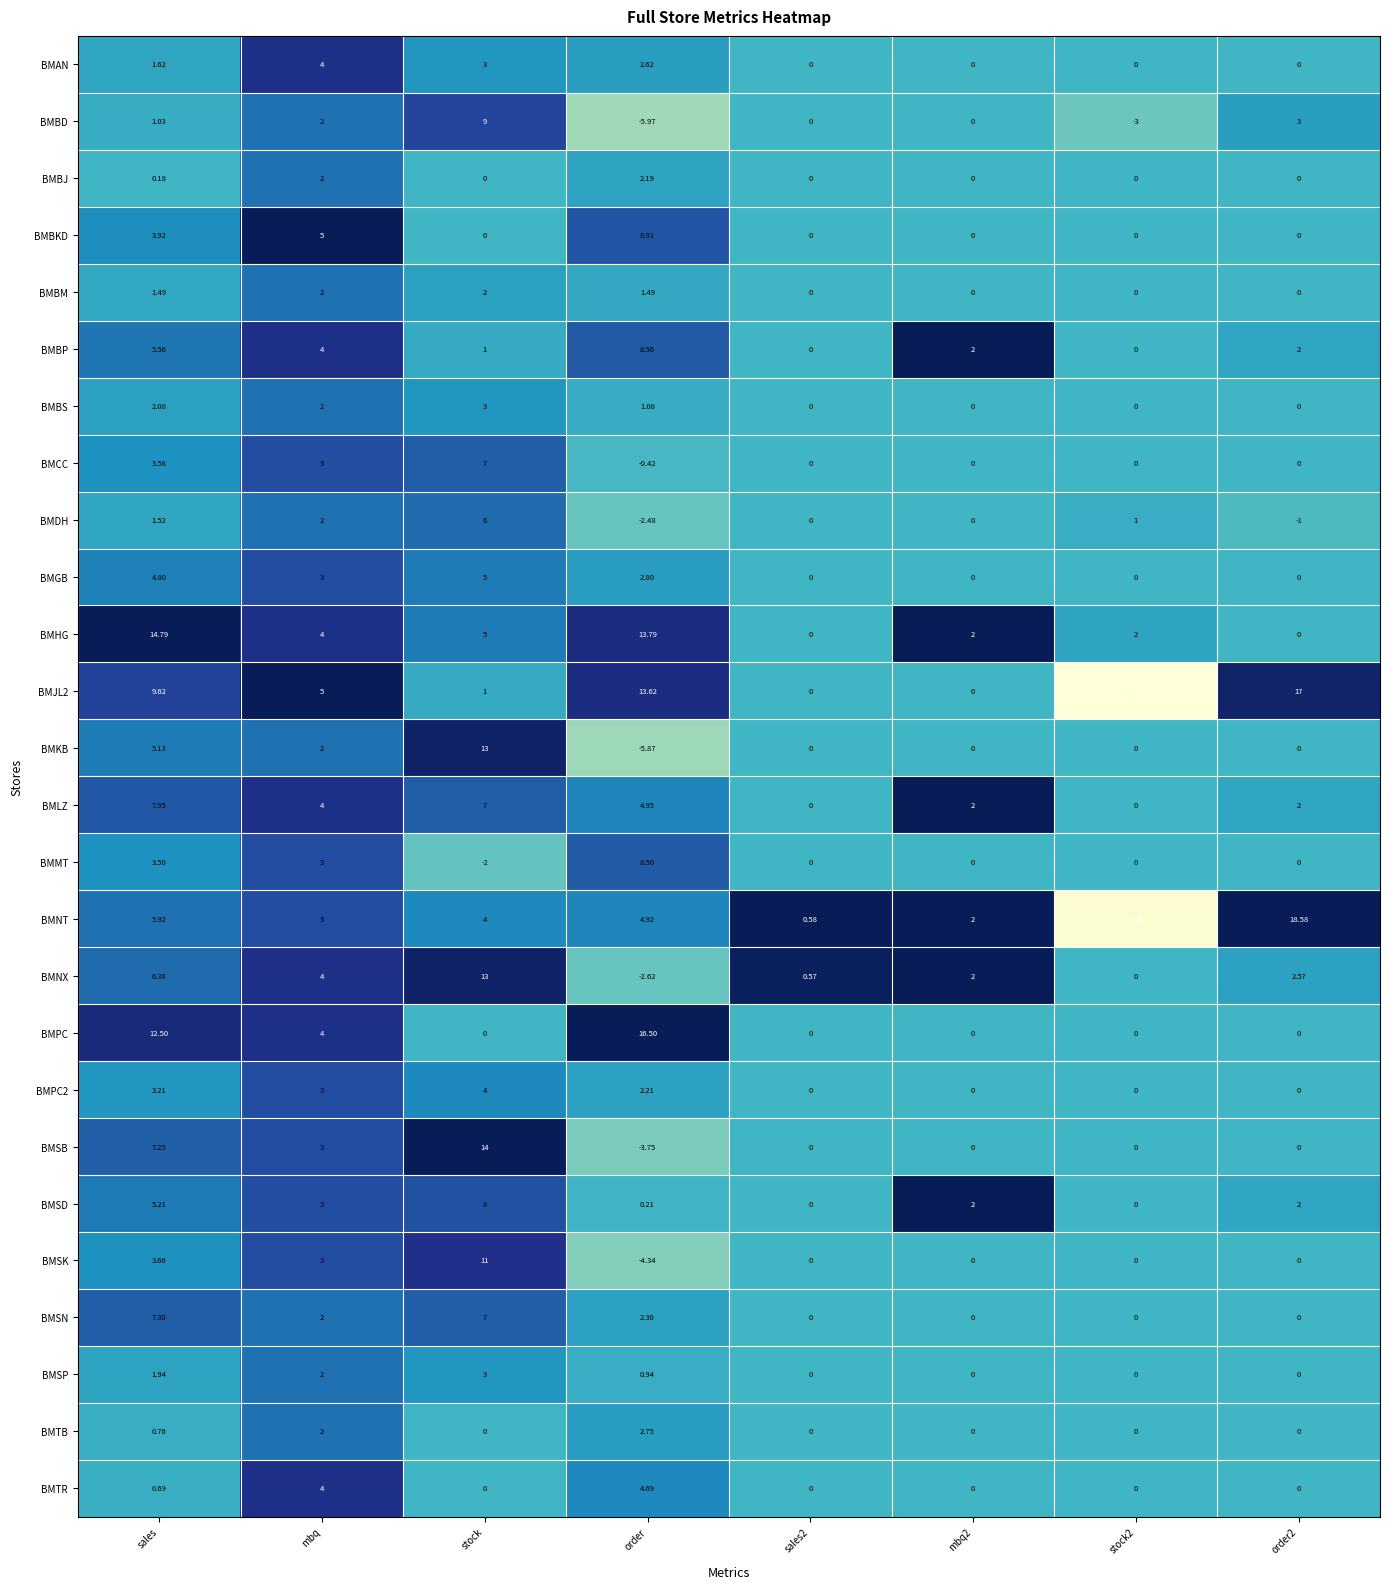

Which category has the highest value in the BMSN series?

sales